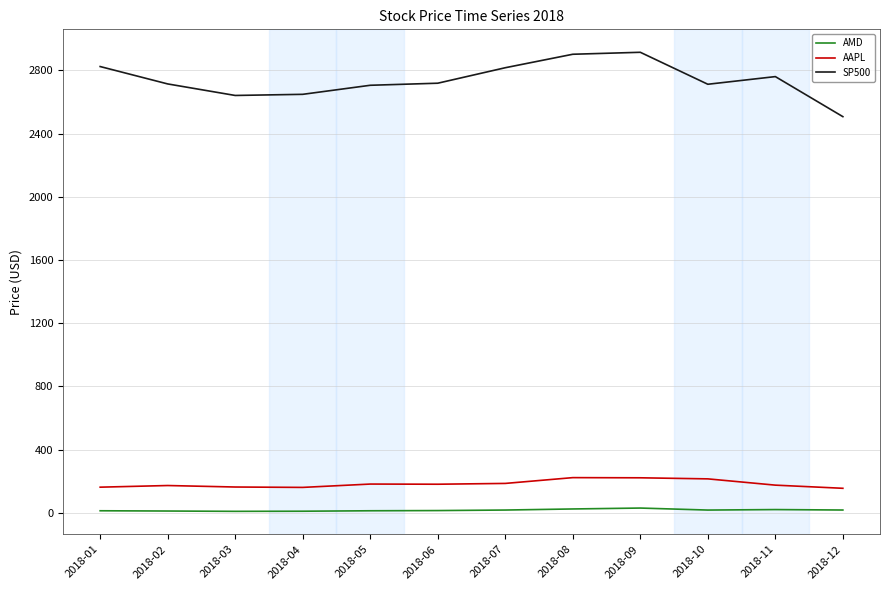

What is the greatest value displayed?

2914.0